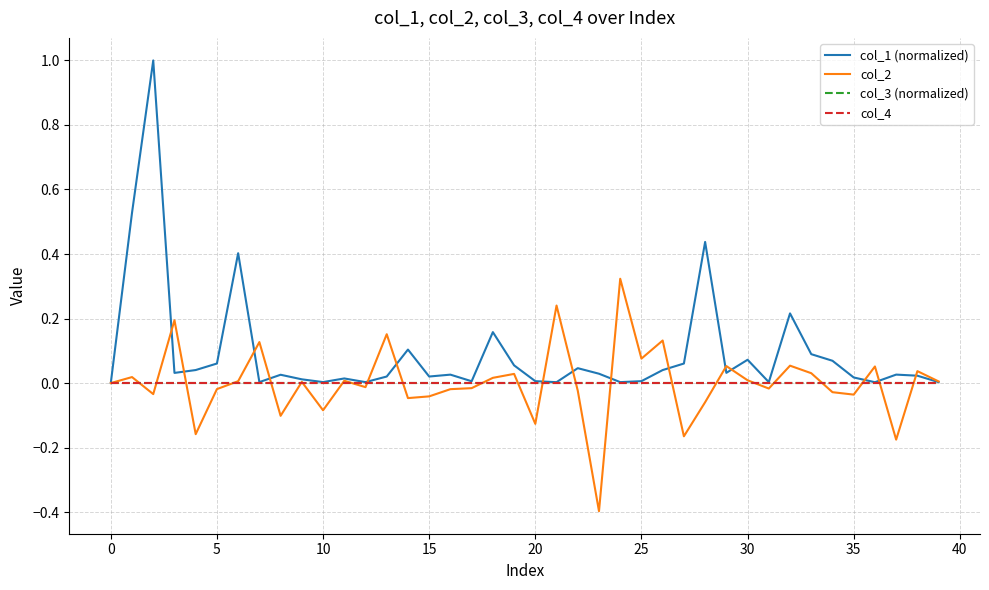

True or false: col_1 (normalized) and col_3 (normalized) intersect in this chart.

False